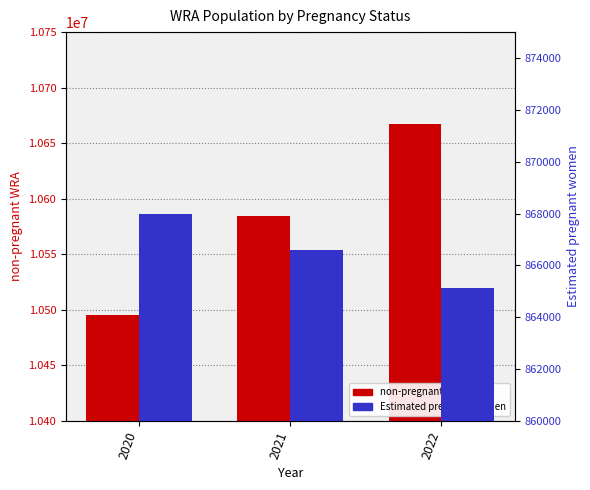

What is the difference between the non-pregnant WRA values at 2020 and 2022?

172209.4